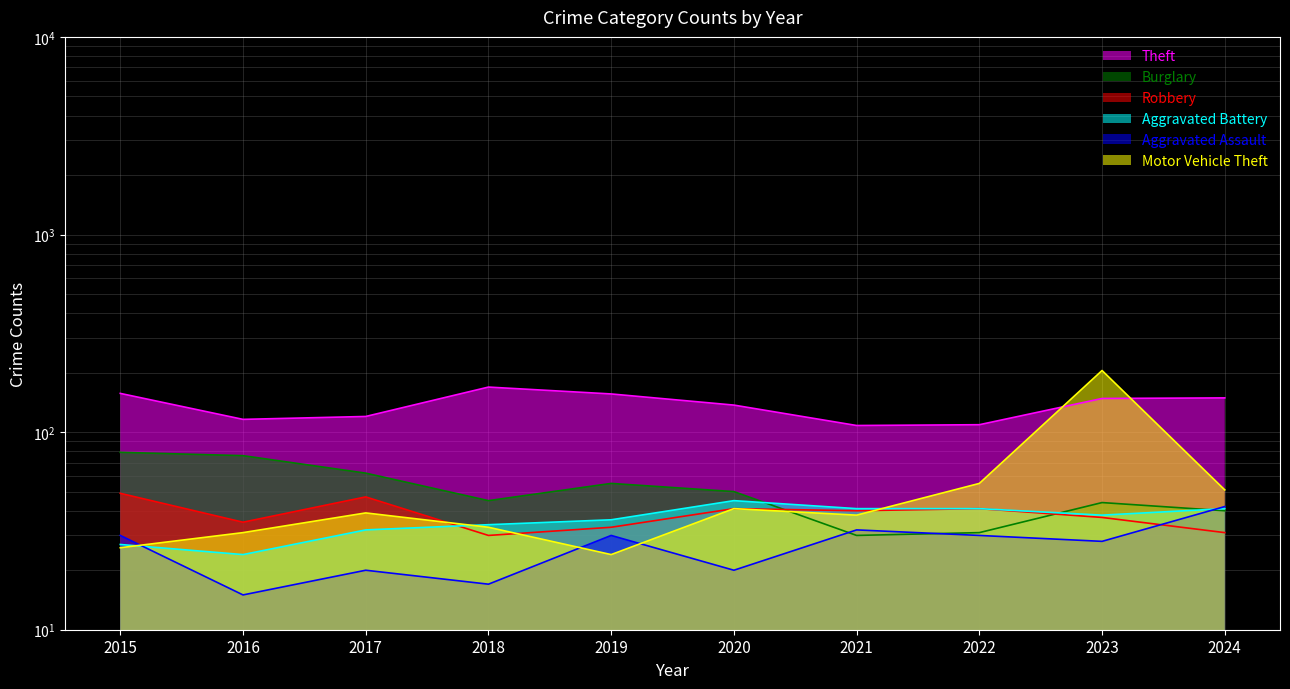

How many data points in Motor Vehicle Theft are above 39?

4